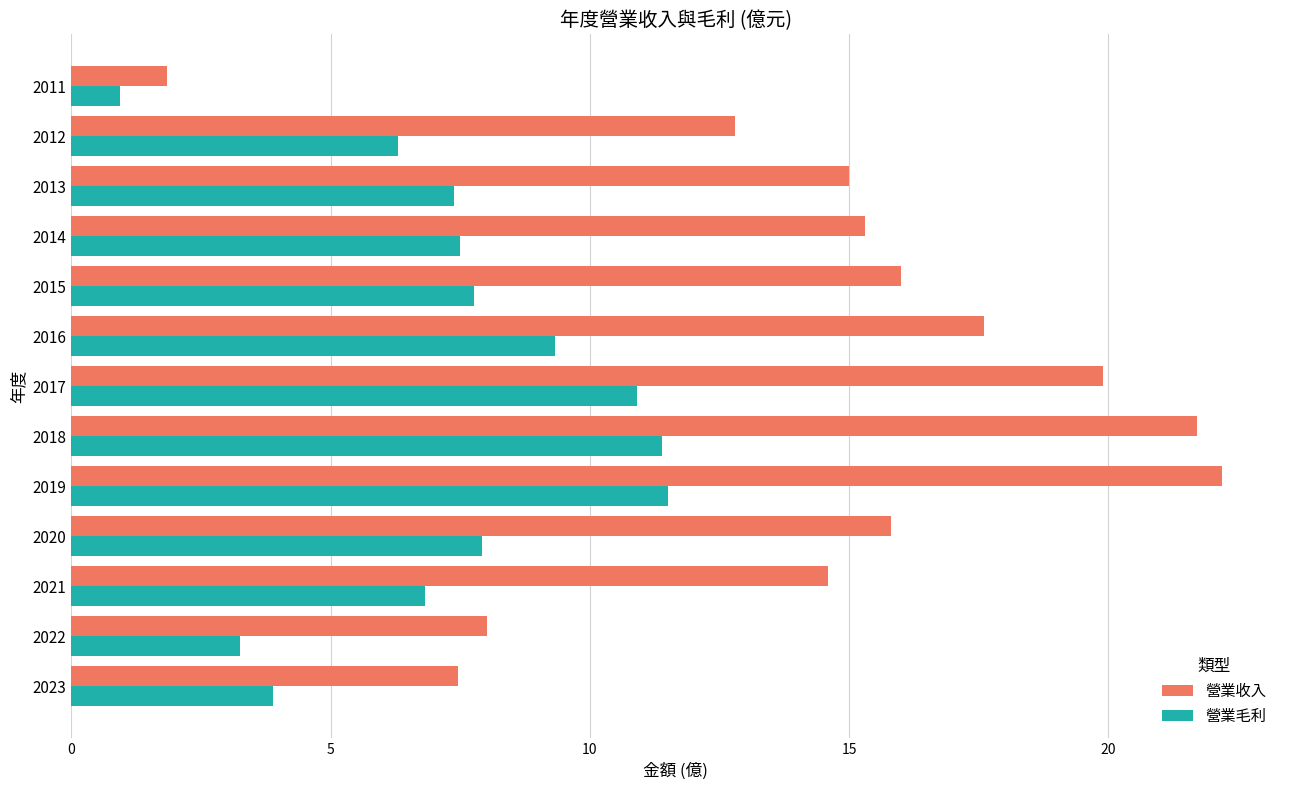

What is the smallest value displayed?

0.9